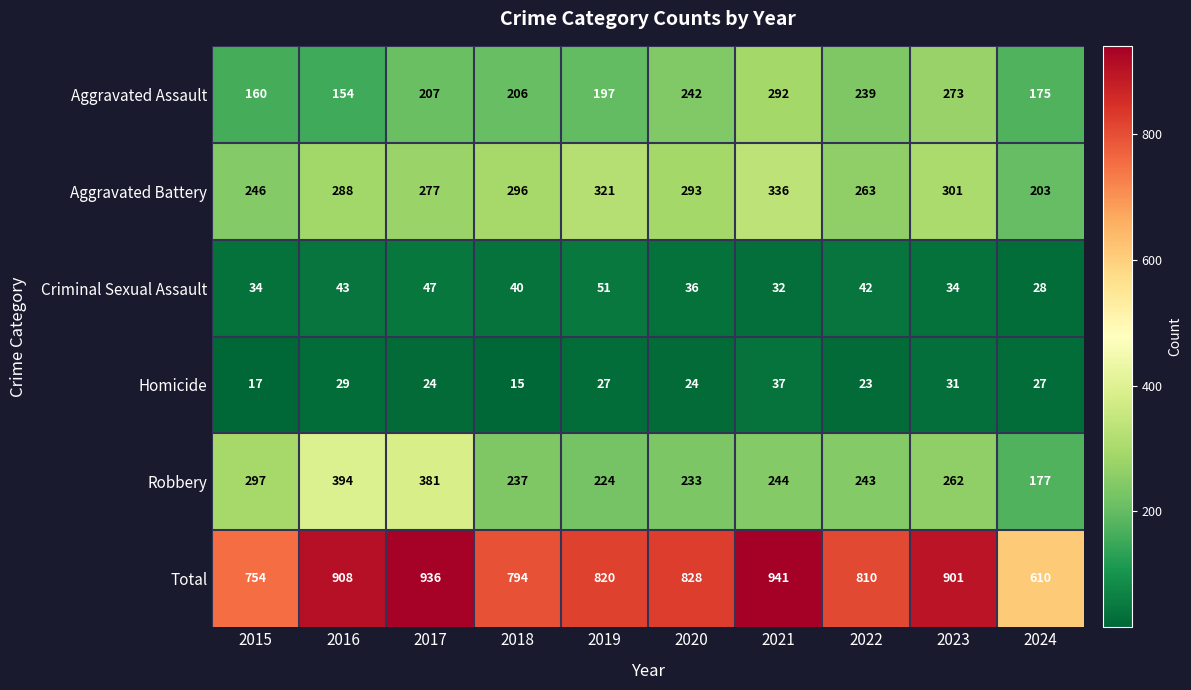

At which label does Total first exceed 828?

2016